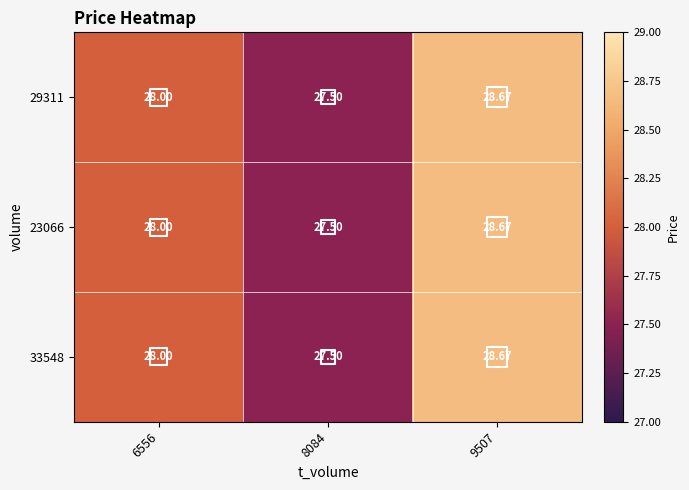

How many data points in 23066 are less than 28?

1